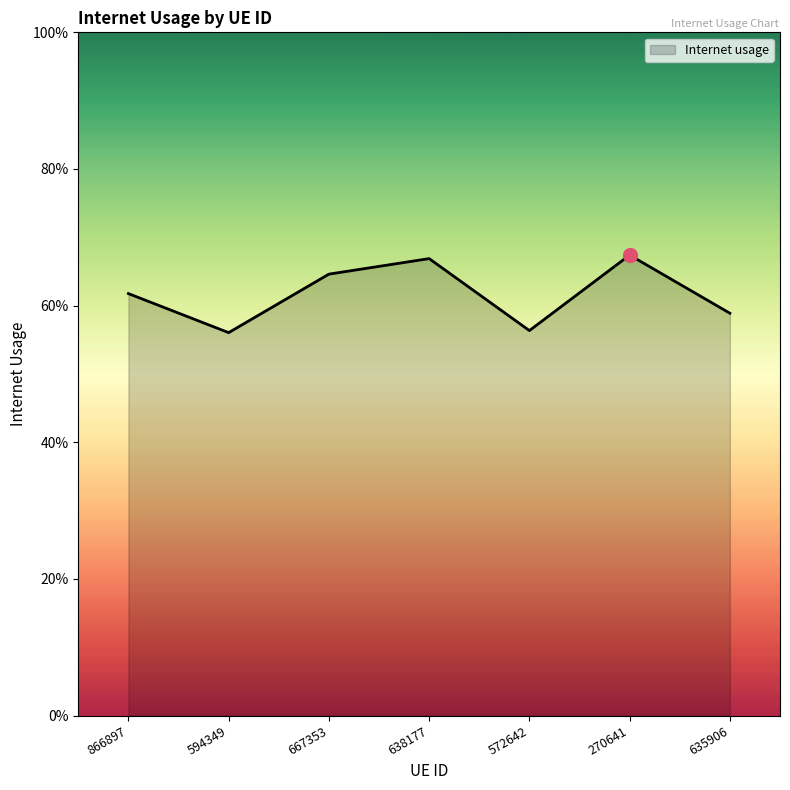

What is the label of the 4th point from the left?

638177